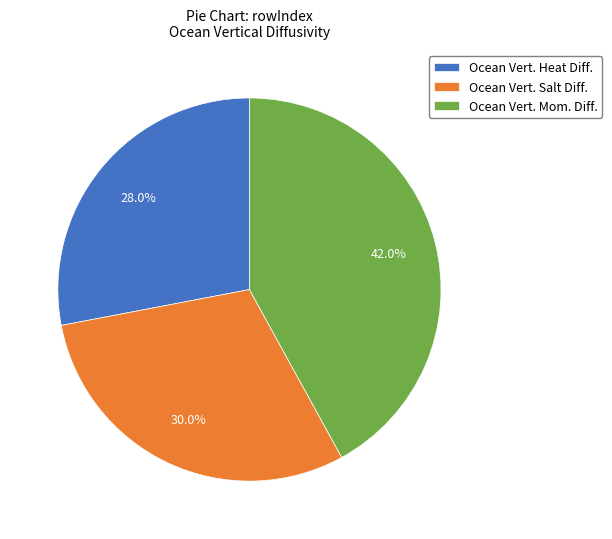

Is the sum of Ocean Vert. Salt Diff. and Ocean Vert. Heat Diff. greater than half?

Yes